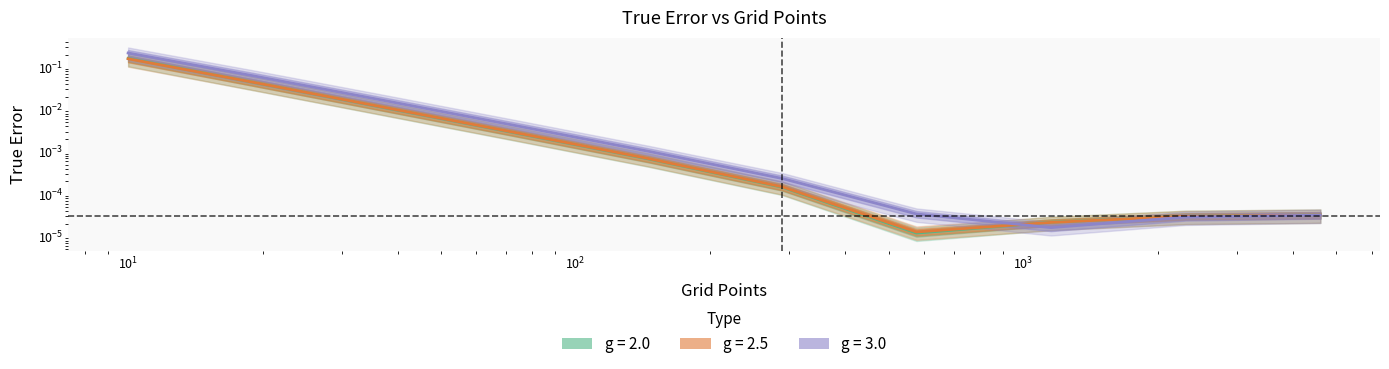

Which series has the widest spread of values?

g=3.0 TrueError